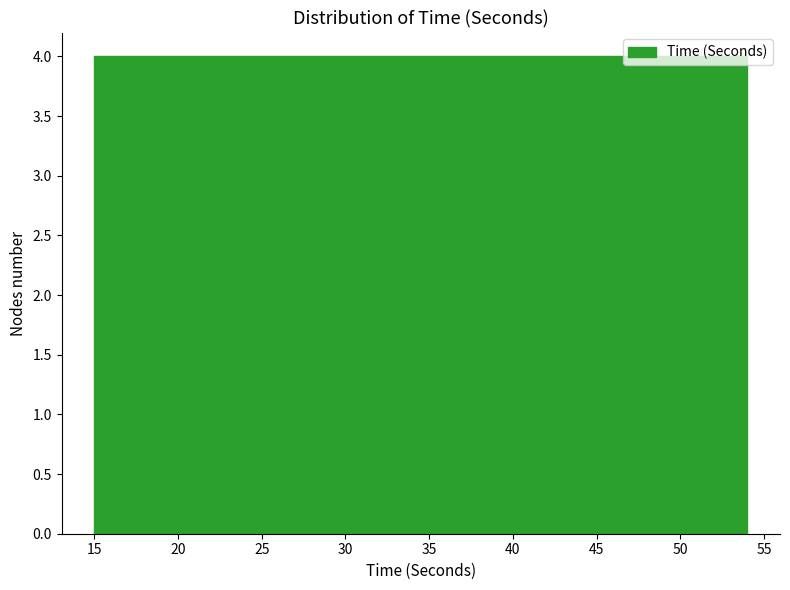

Reading left to right, list every bar in this chart as the range it spans on the x-axis followed by its height. Neither the bar edges nor the heights are printed on the chart, so give them approximately, as read against the axes.

15.0 to 18.9: 4
18.9 to 22.8: 4
22.8 to 26.7: 4
26.7 to 30.6: 4
30.6 to 34.5: 4
34.5 to 38.4: 4
38.4 to 42.3: 4
42.3 to 46.2: 4
46.2 to 50.1: 4
50.1 to 54.0: 4